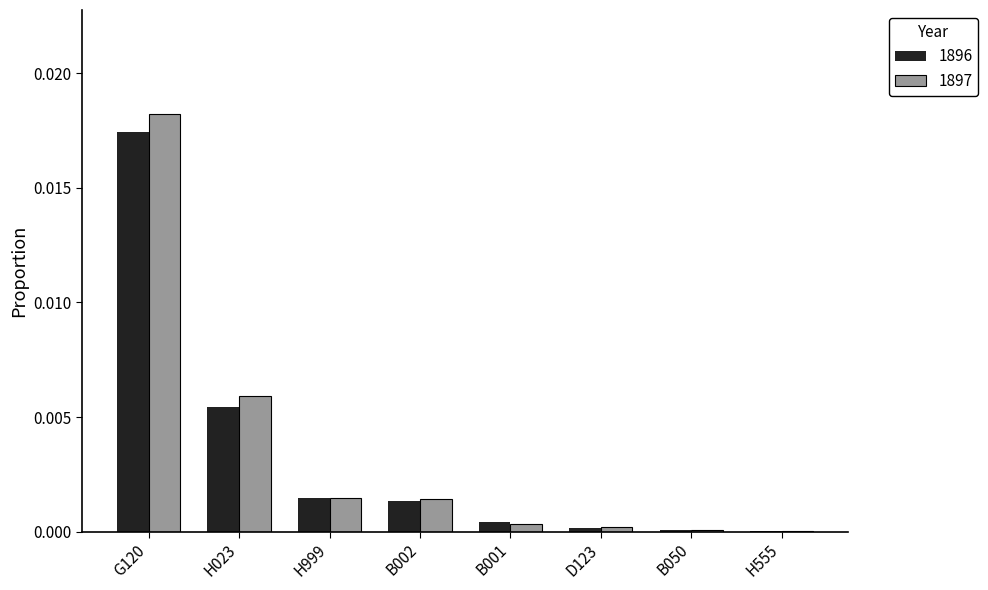

Count the number of categories in the chart.

8